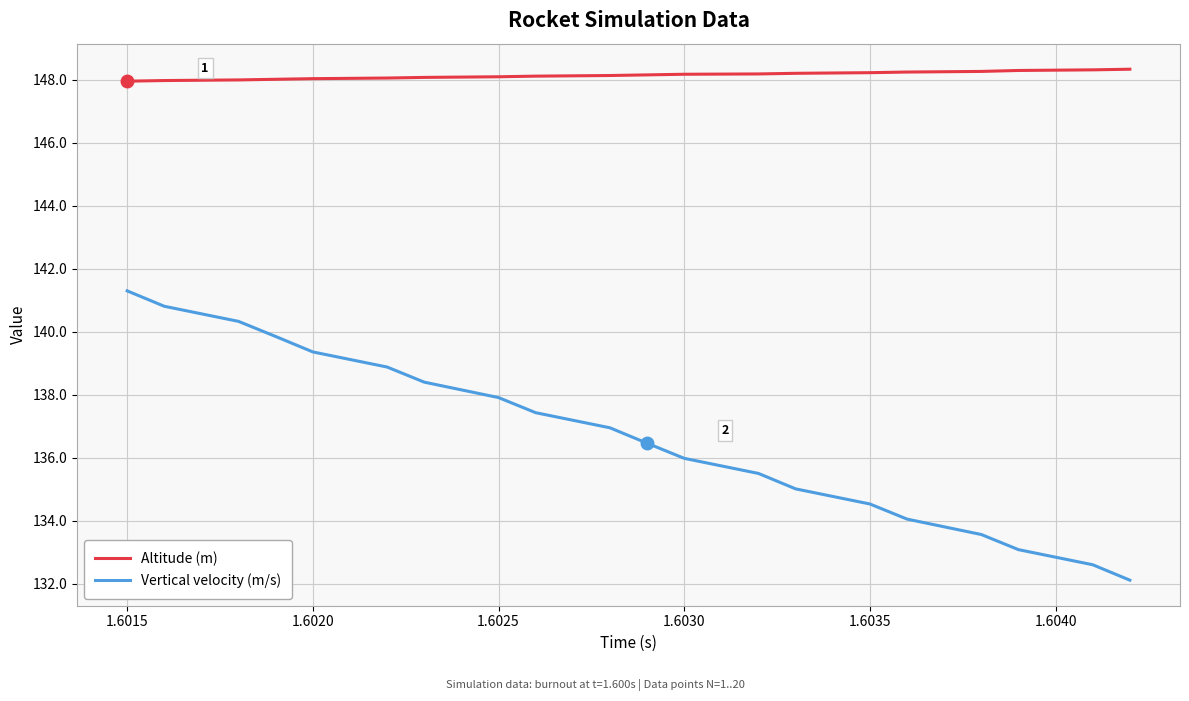

What is the average value of the Vertical velocity (m/s) series?

136.7